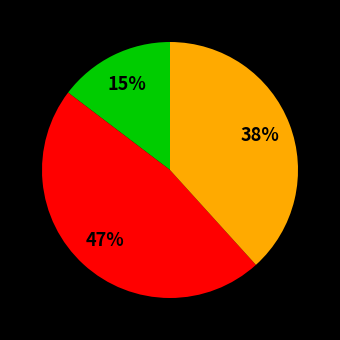

Is there a majority slice in this chart?

No